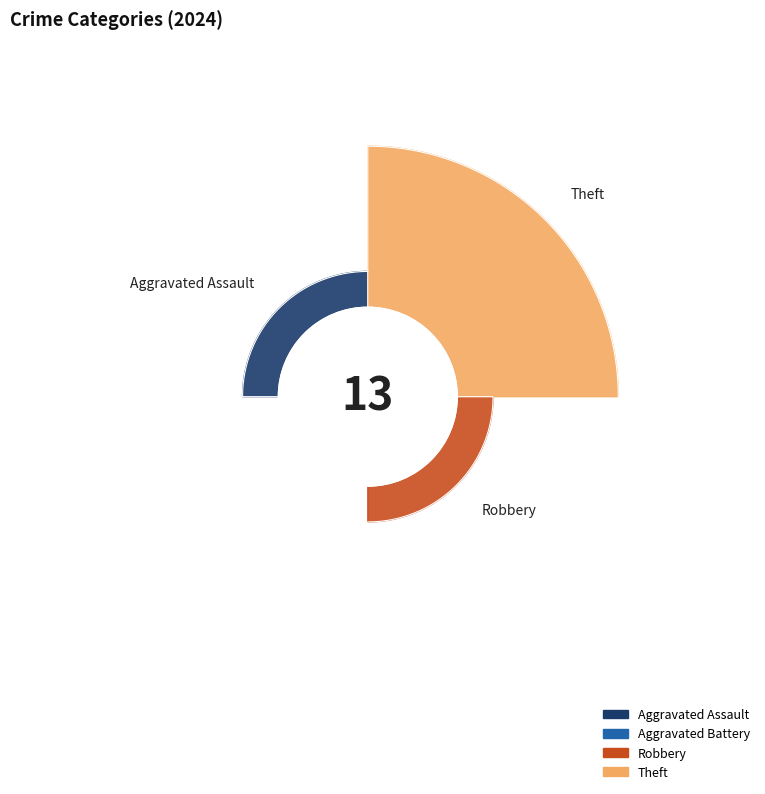

What is the change in value from Aggravated Battery to Robbery?

+2